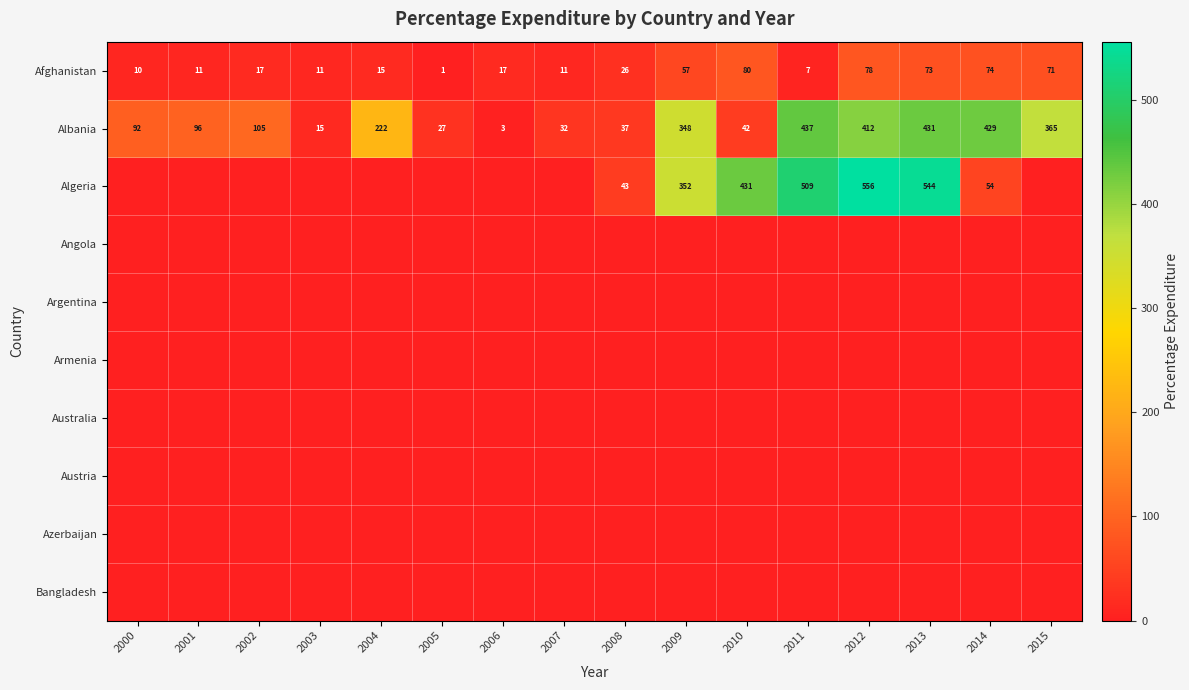

Rank the categories by Albania value from lowest to highest.

2006, 2003, 2005, 2007, 2008, 2010, 2000, 2001, 2002, 2004, 2009, 2015, 2012, 2014, 2013, 2011